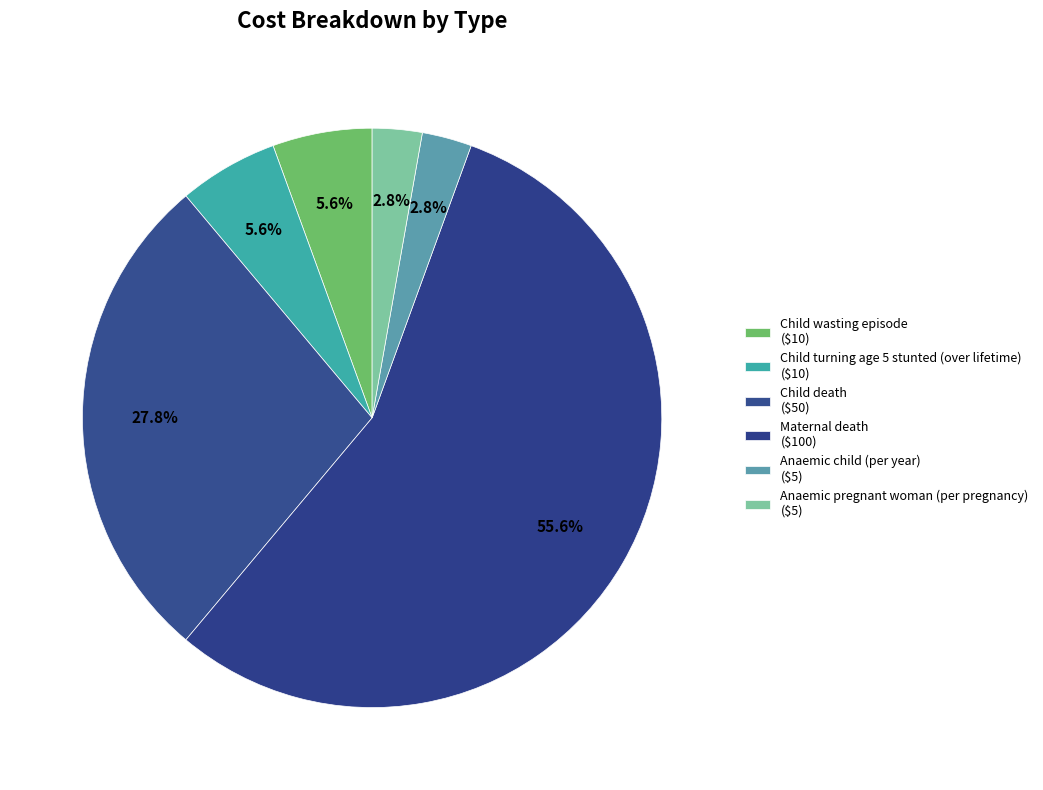

Count the number of slices in the pie.

6